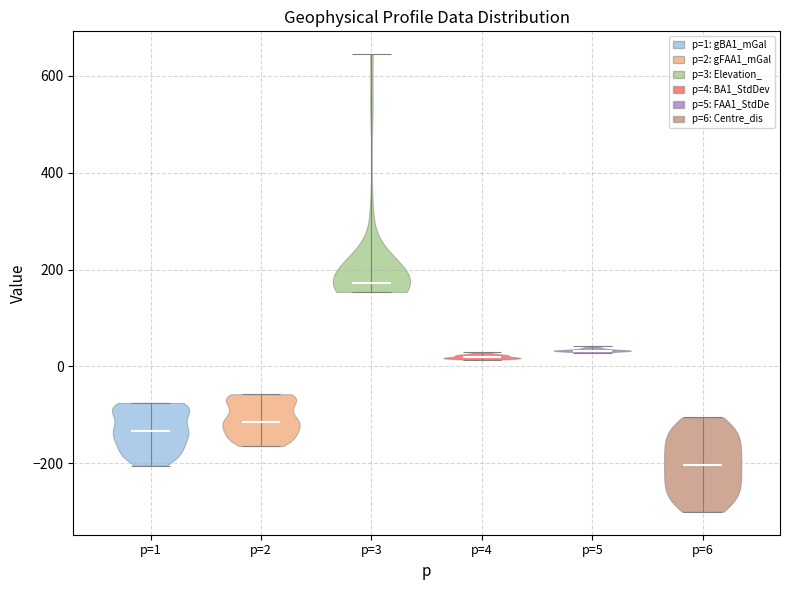

Which violin has the highest median line?

p=3